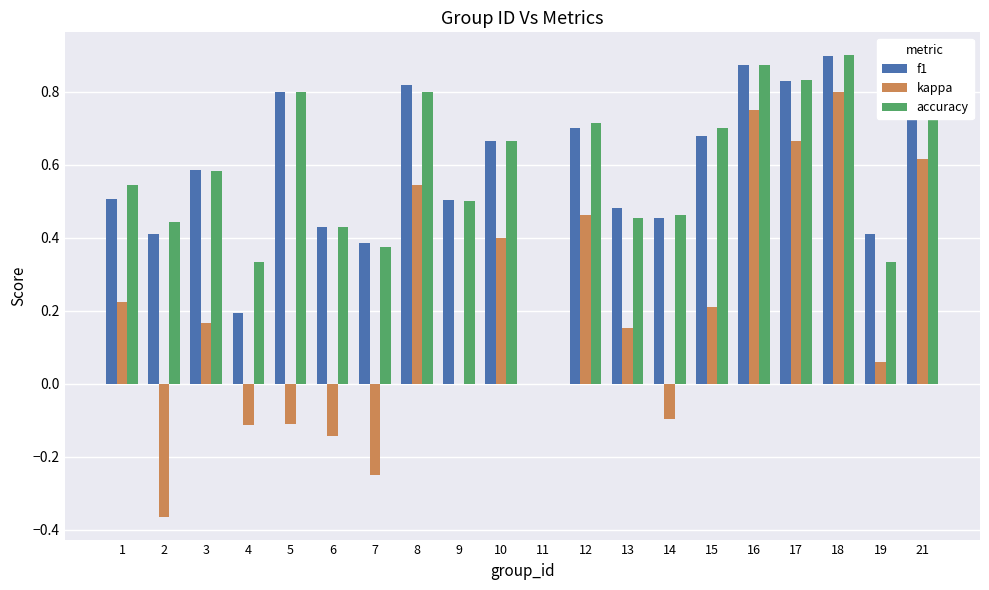

What is the total value across all series at 19?

0.8